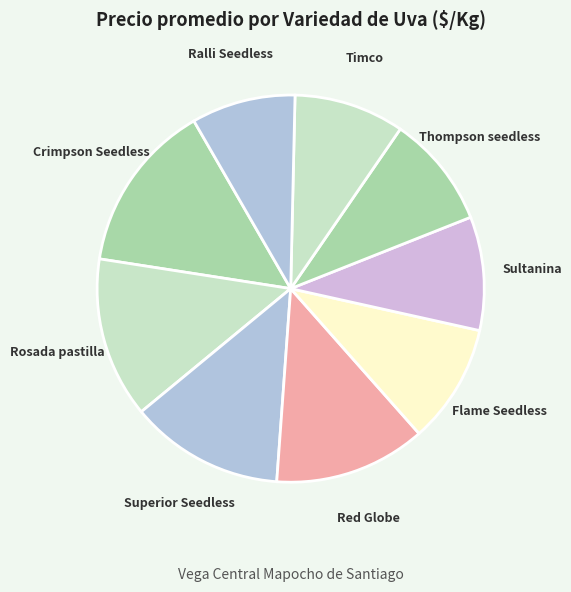

Does any single category account for the majority?

No